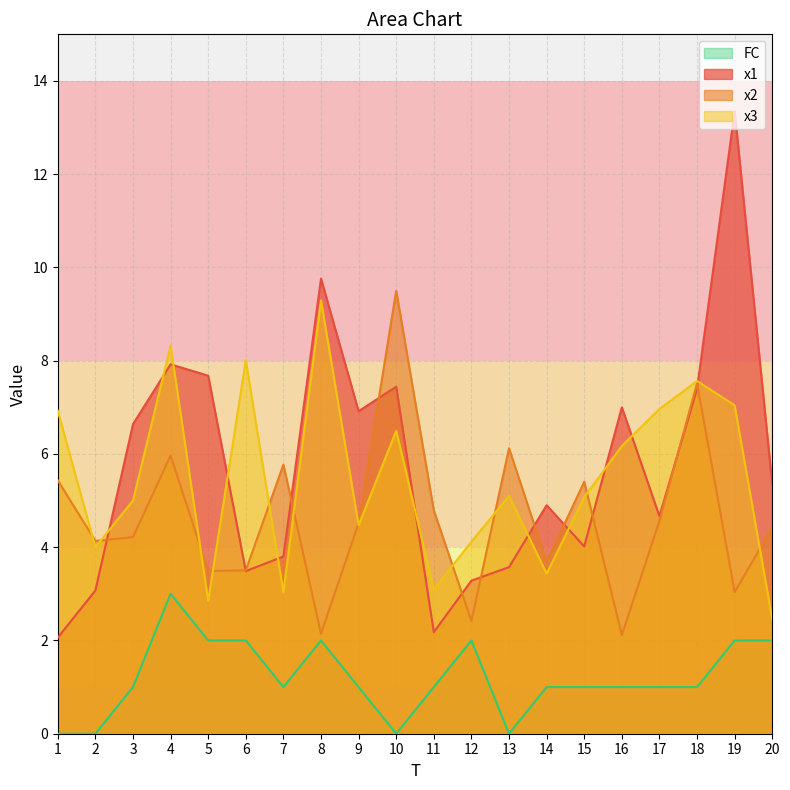

True or false: x1 has a value of 7.7 at 5.

True